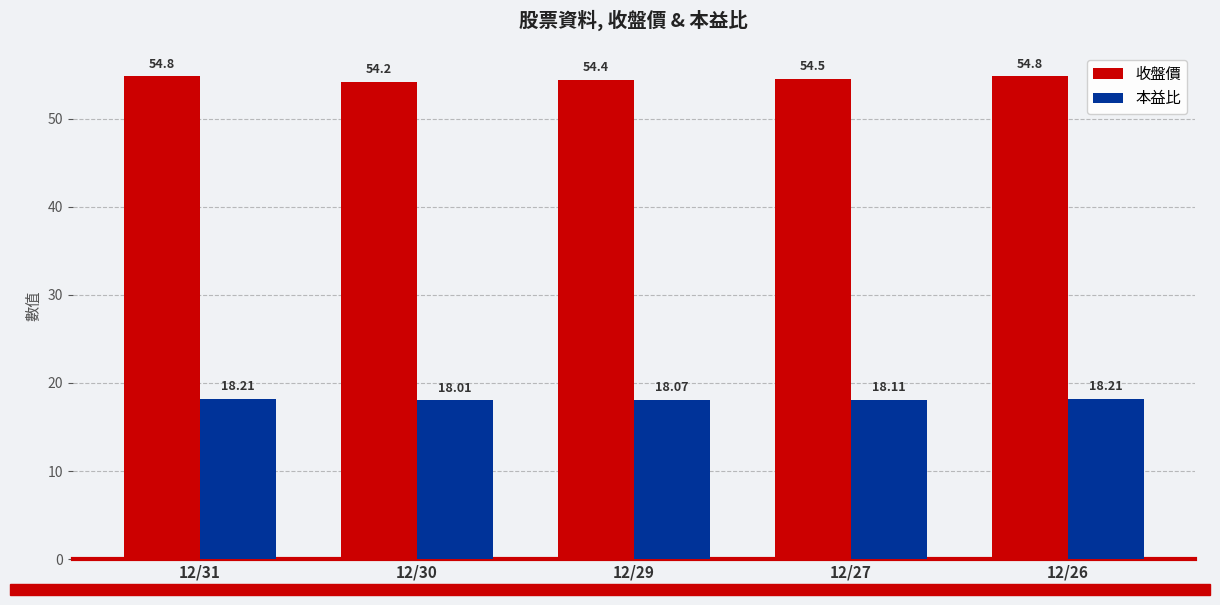

The value of 收盤價 at 12/27 is 22.1. True or false?

False